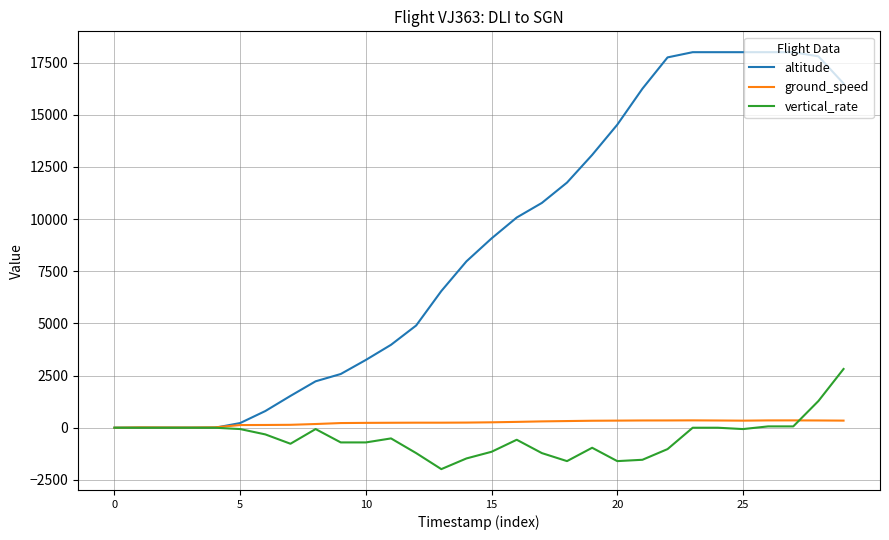

List the series in order of their peak value, lowest first.

ground_speed, vertical_rate, altitude